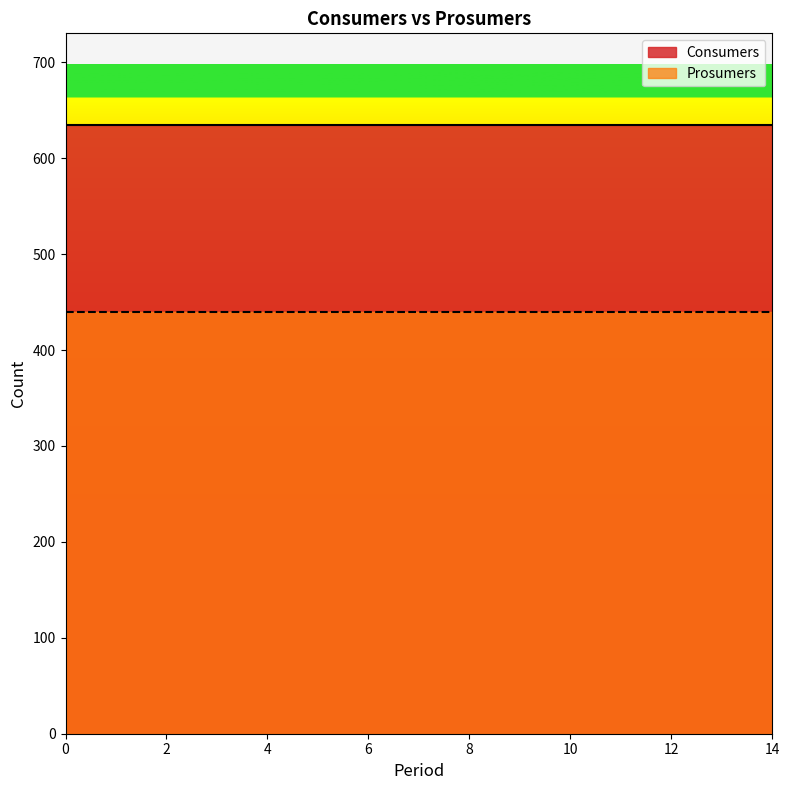

Which series has the widest spread of values?

Consumers